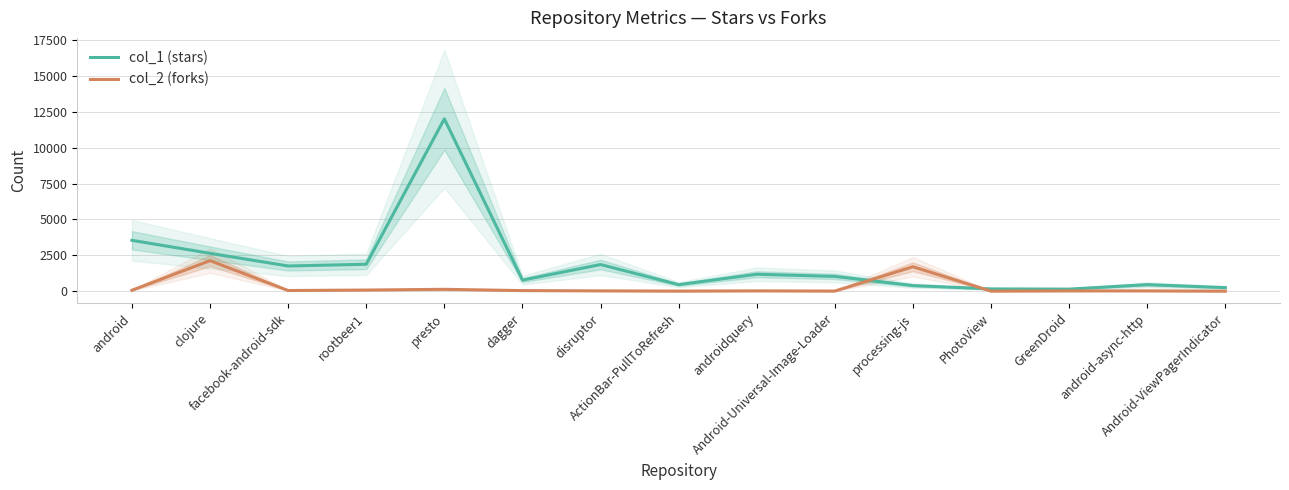

Which series has the largest total across all categories?

col_1 (stars)